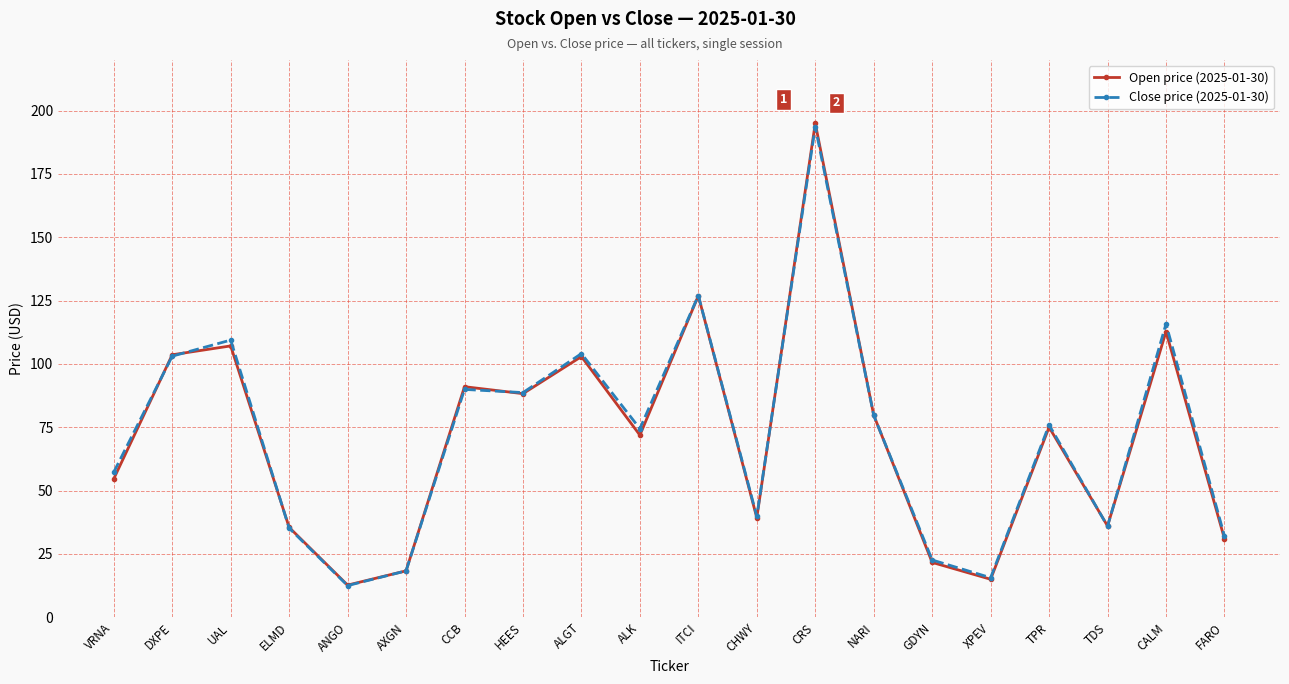

What is the sum of all Open price (2025-01-30) values?

1417.9